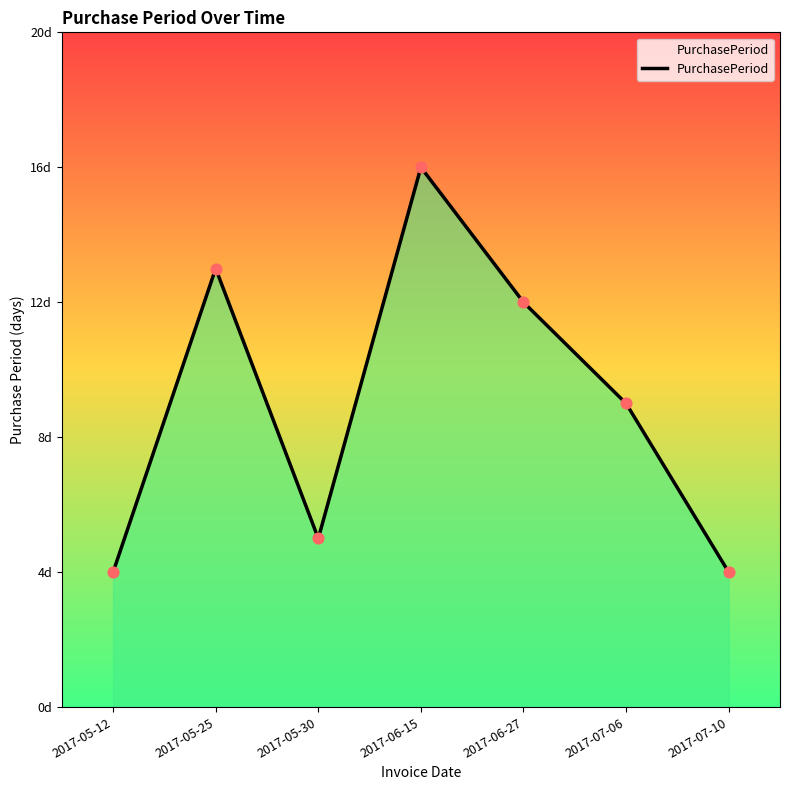

What is the ratio of the value at 2017-06-15 to the value at 2017-05-30?

3.2